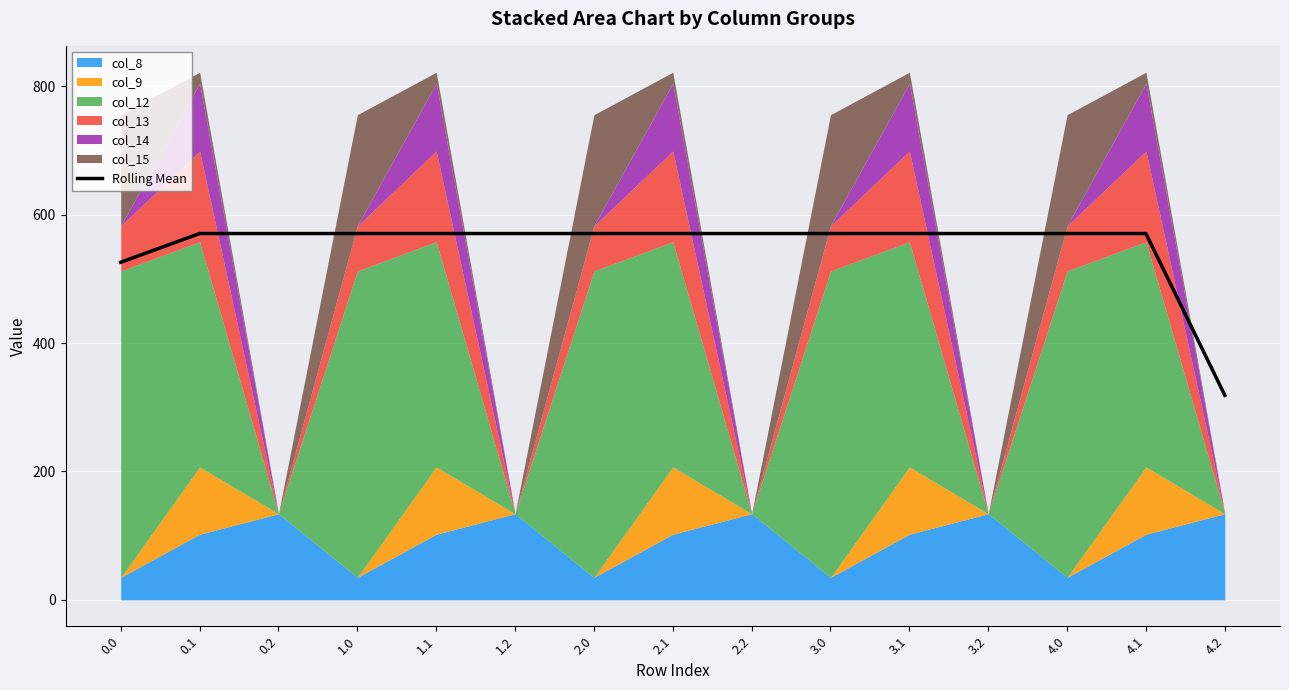

The value of Rolling Mean at 0.1 is 883.2. True or false?

False